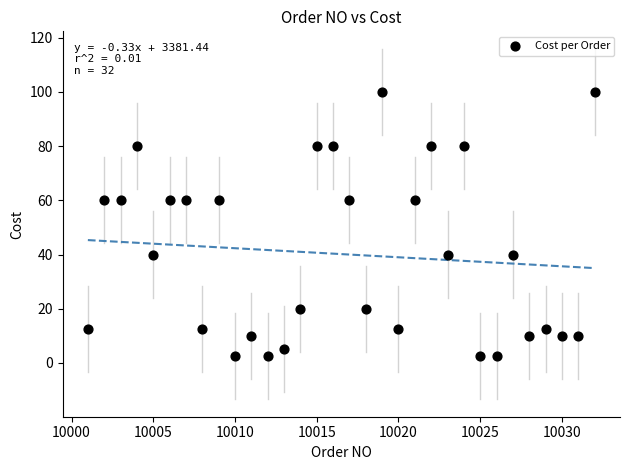

What is the range of Y values (max minus min)?

97.5